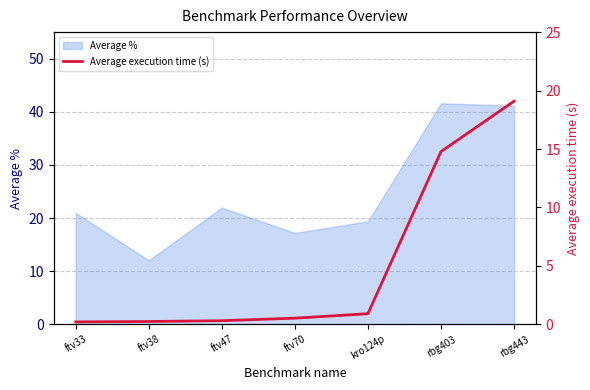

List the labels in order of value, largest first.

rbg443, rbg403, kro124p, ftv70, ftv47, ftv38, ftv33